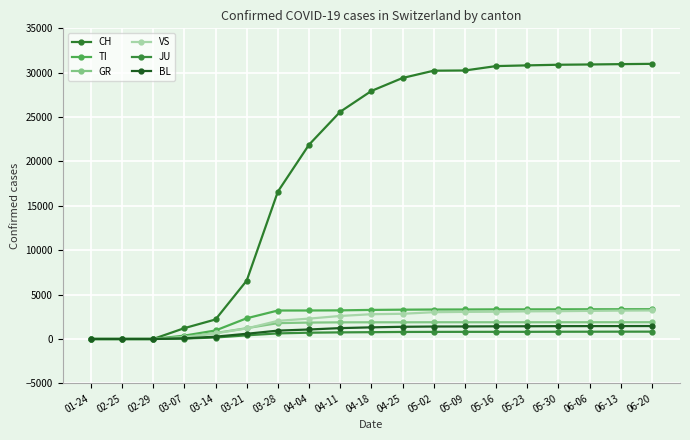

What position from the right is 05-16?

6